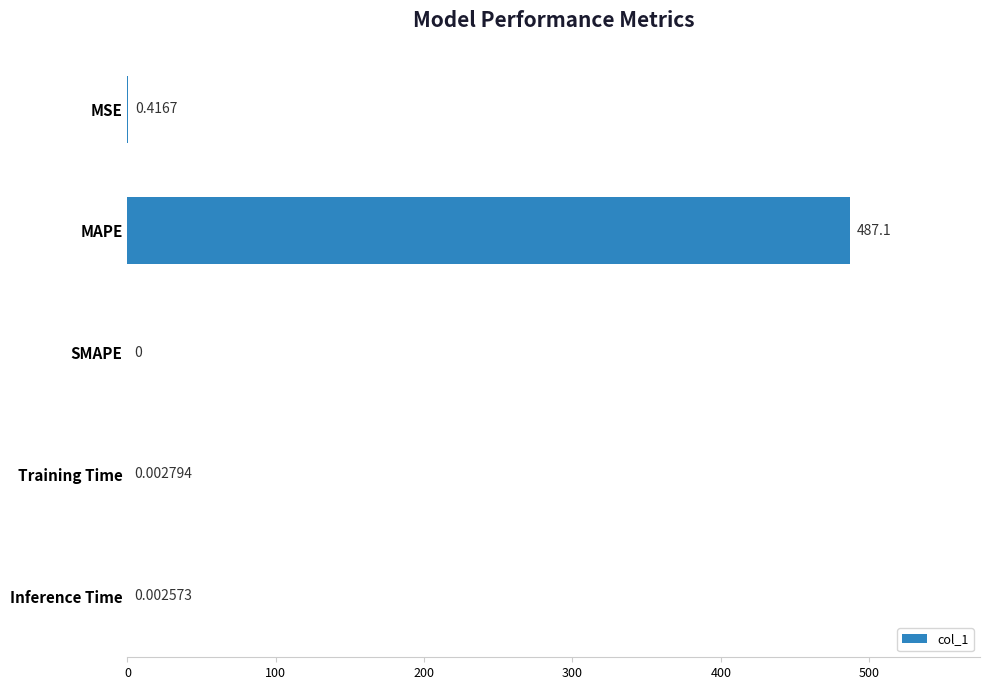

What is the greatest value displayed?

487.1